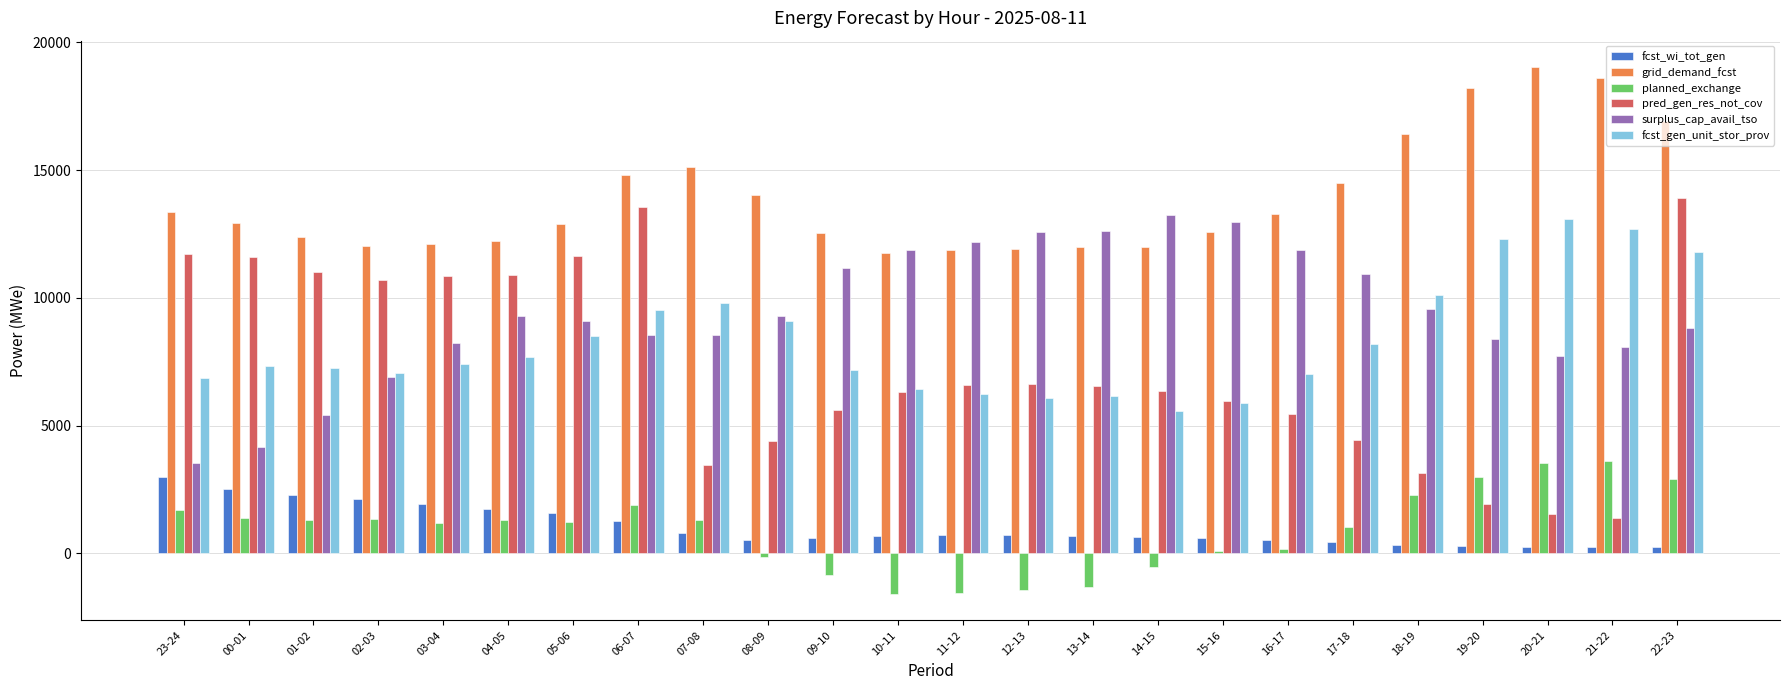

What is the highest value of the fcst_wi_tot_gen series?

3007